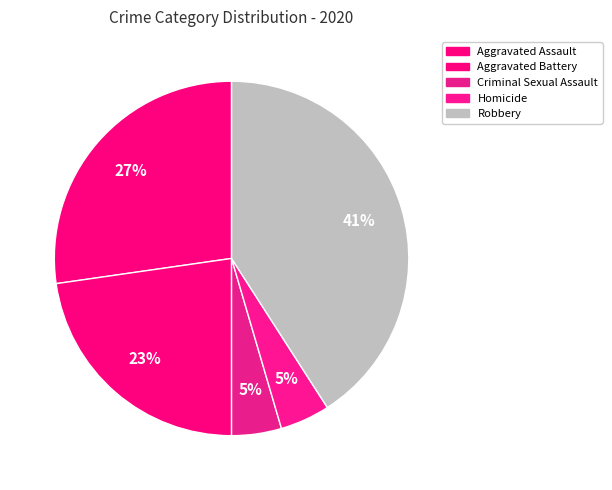

How many segments does this pie chart have?

5